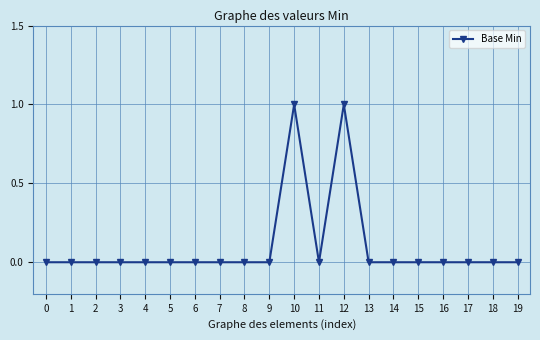

Between 12 and 15, which is larger?

12